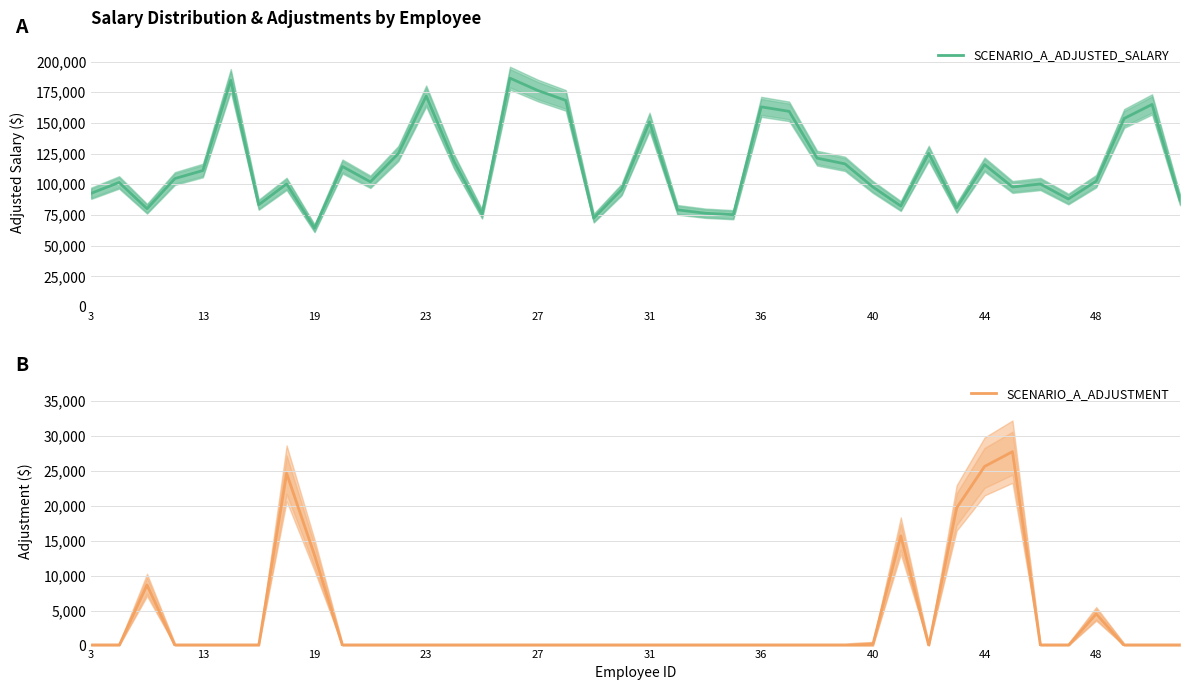

Which series has the largest total across all categories?

SCENARIO_A_ADJUSTED_SALARY